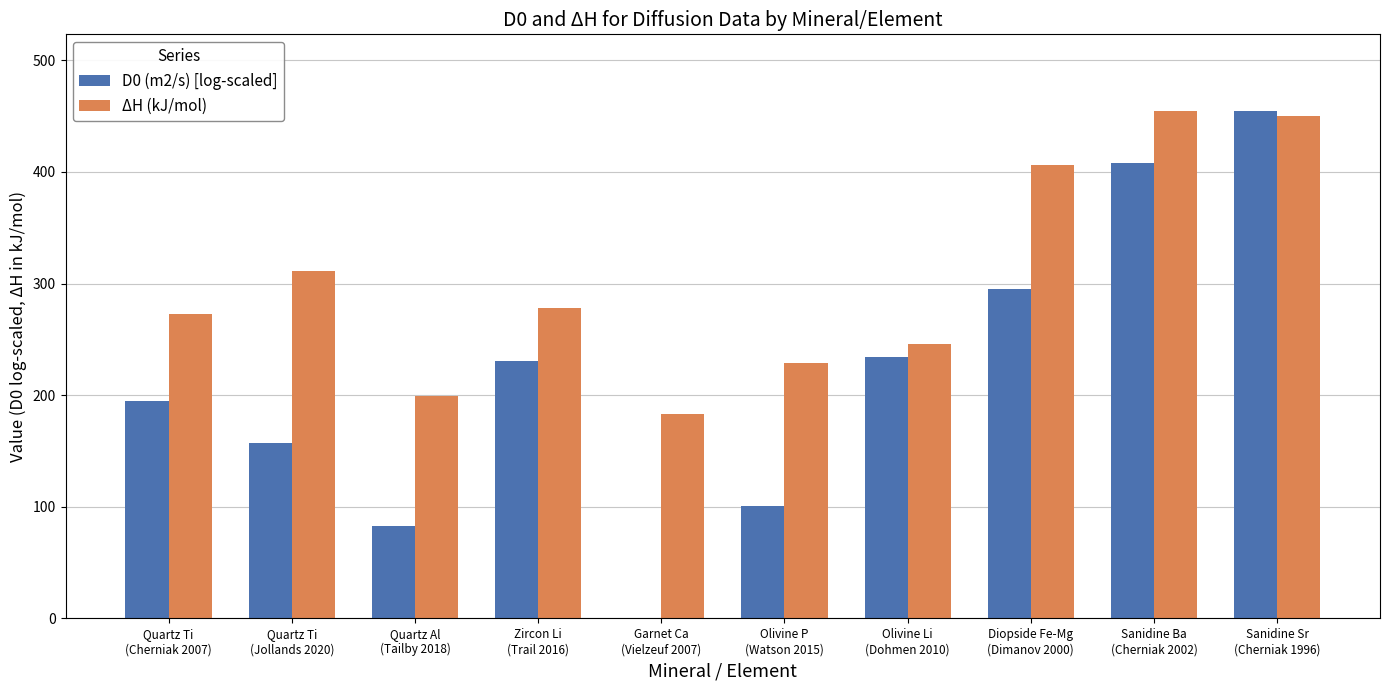

Does the chart contain stacked bars?

No